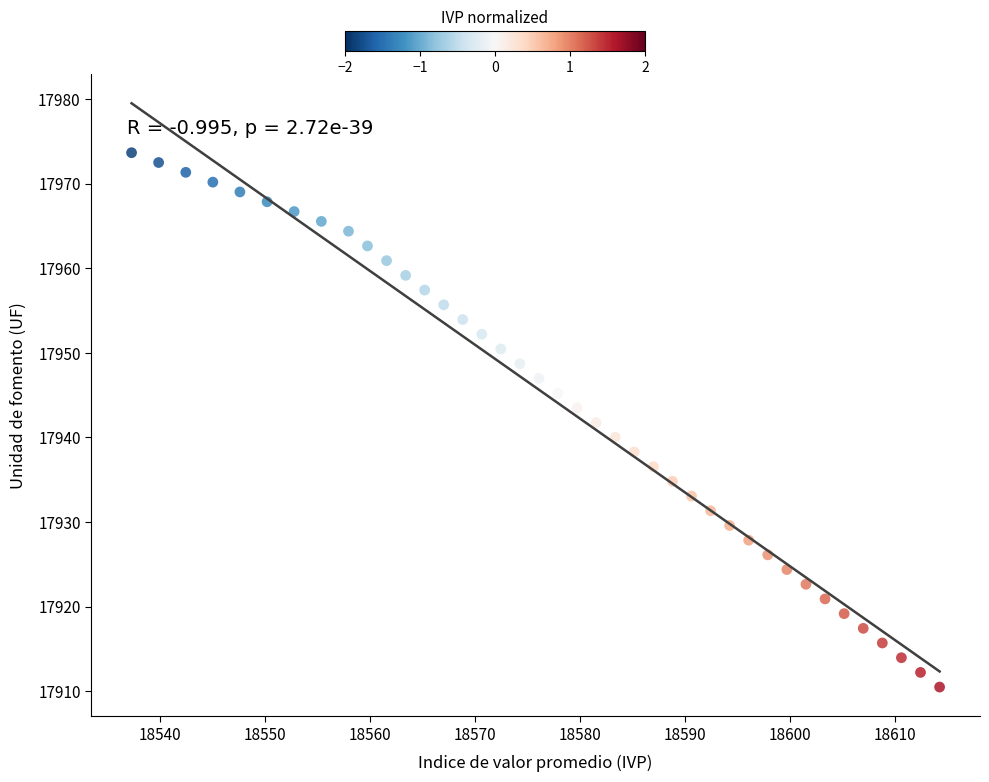

What is the range of Y values (max minus min)?

63.2